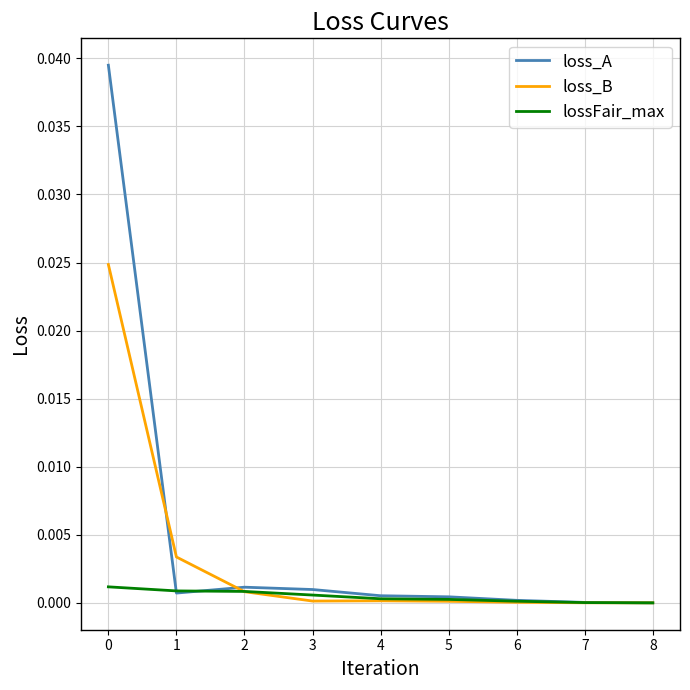

The value of lossFair_max at 6 is 0.0. True or false?

True